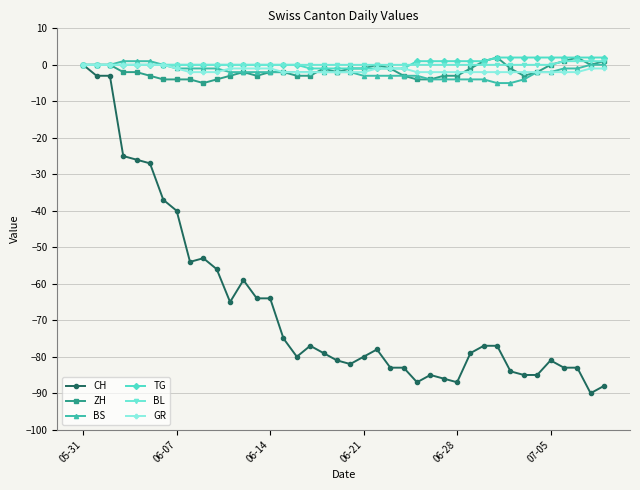

What is the value of the TG point at the 34th from the left?

2